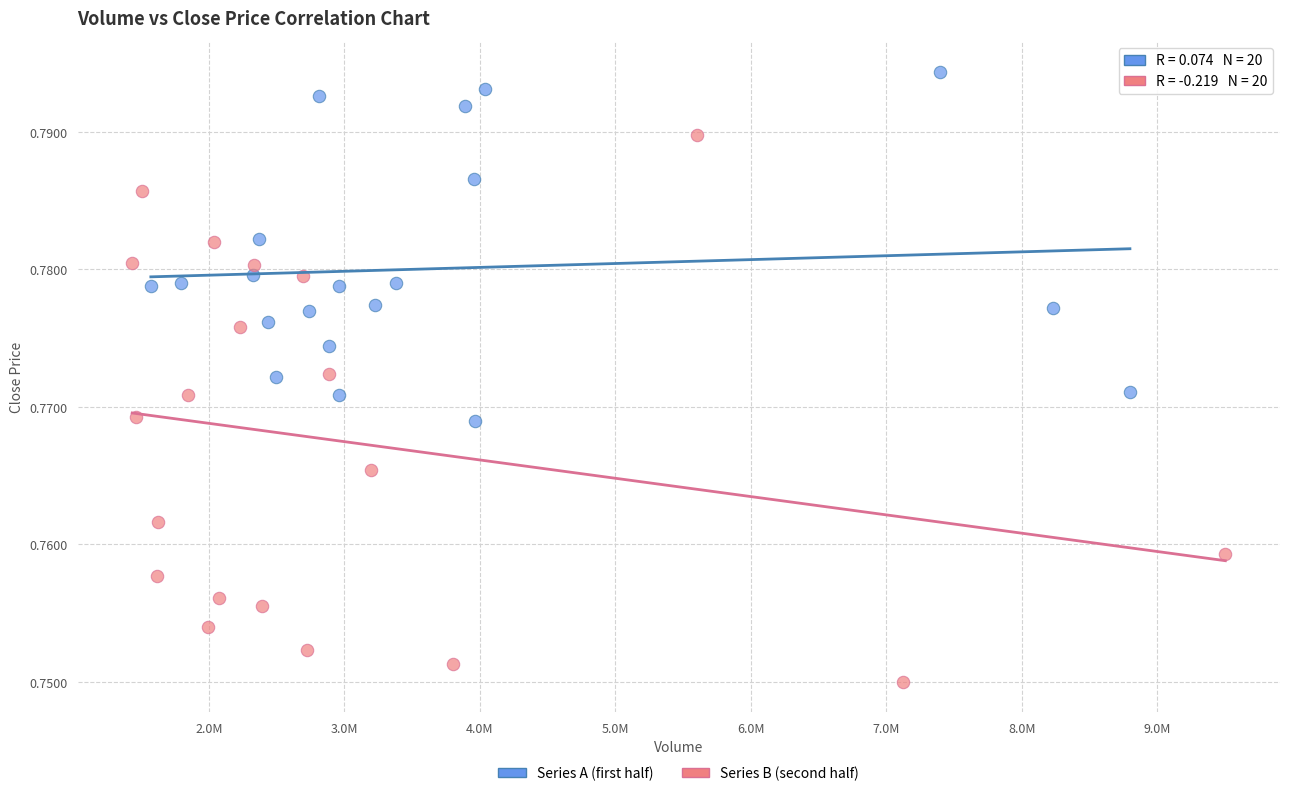

Which series reaches the minimum Y coordinate?

Series B (second half)